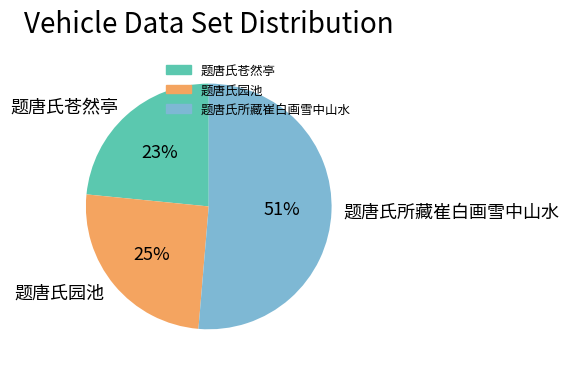

Which has a higher value, 题唐氏苍然亭 or 题唐氏园池?

题唐氏园池